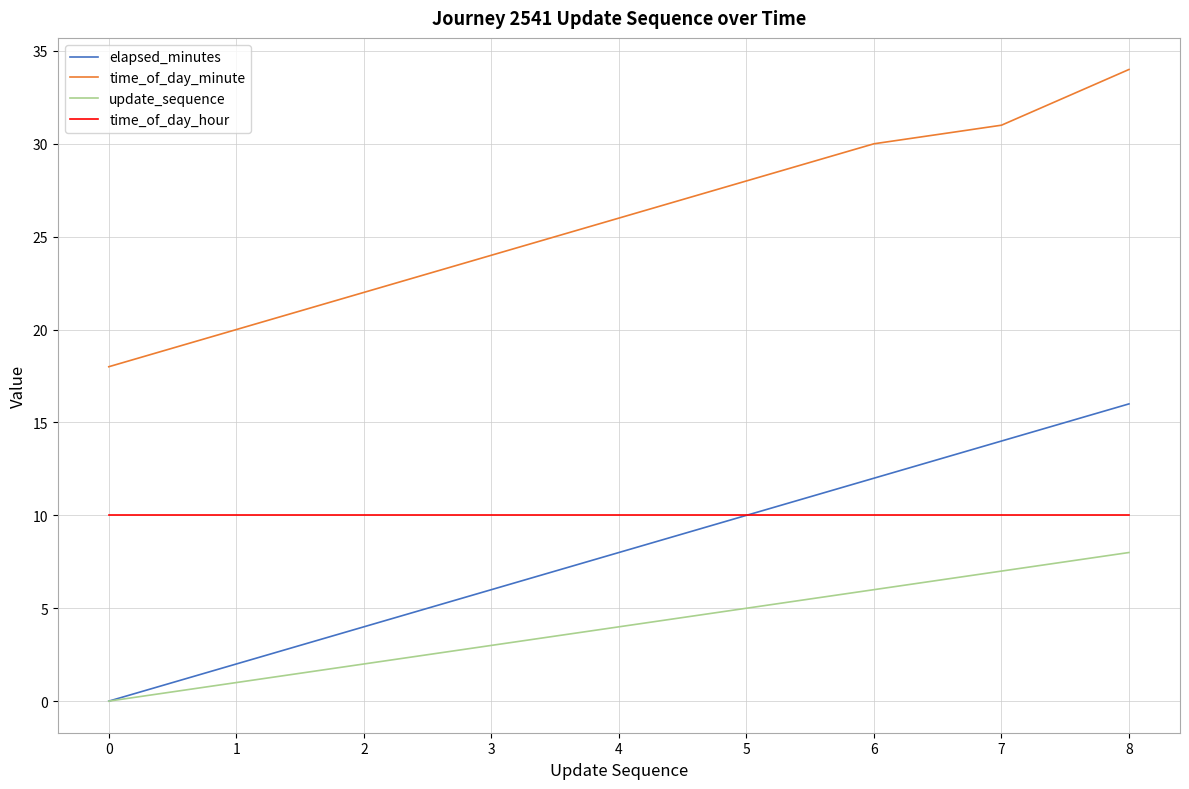

Is it true that update_sequence equals 2 at 4?

False